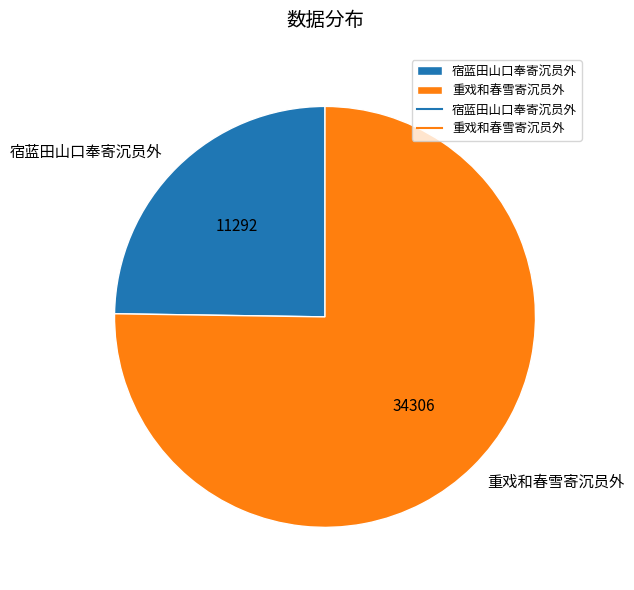

How many segments does this pie chart have?

2